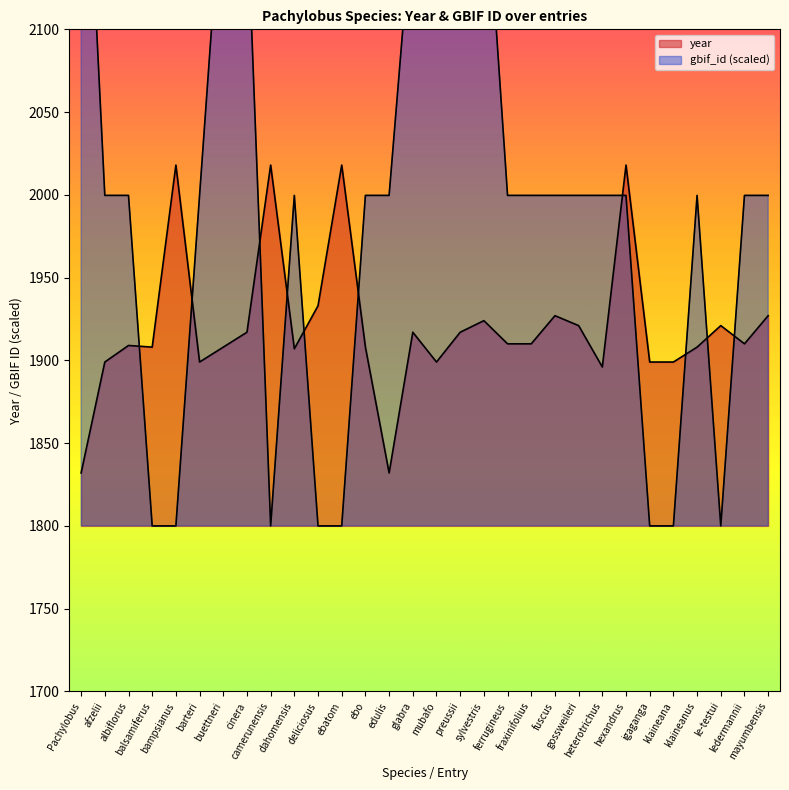

Where do year and gbif_id first cross each other?

albiflorus and balsamiferus